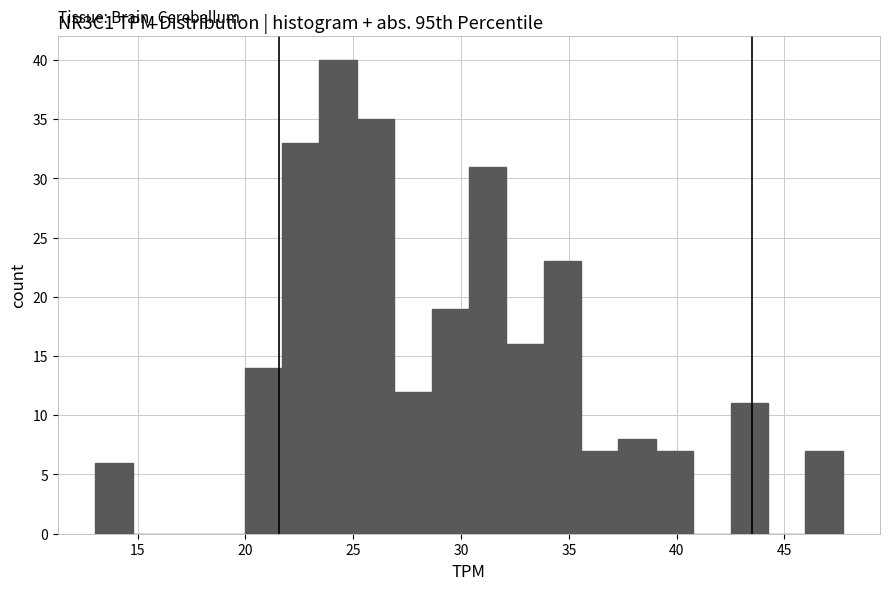

Around what value on the x-axis is the tallest bar? Give the approximate position of its centre, as read against the axis.

24.5